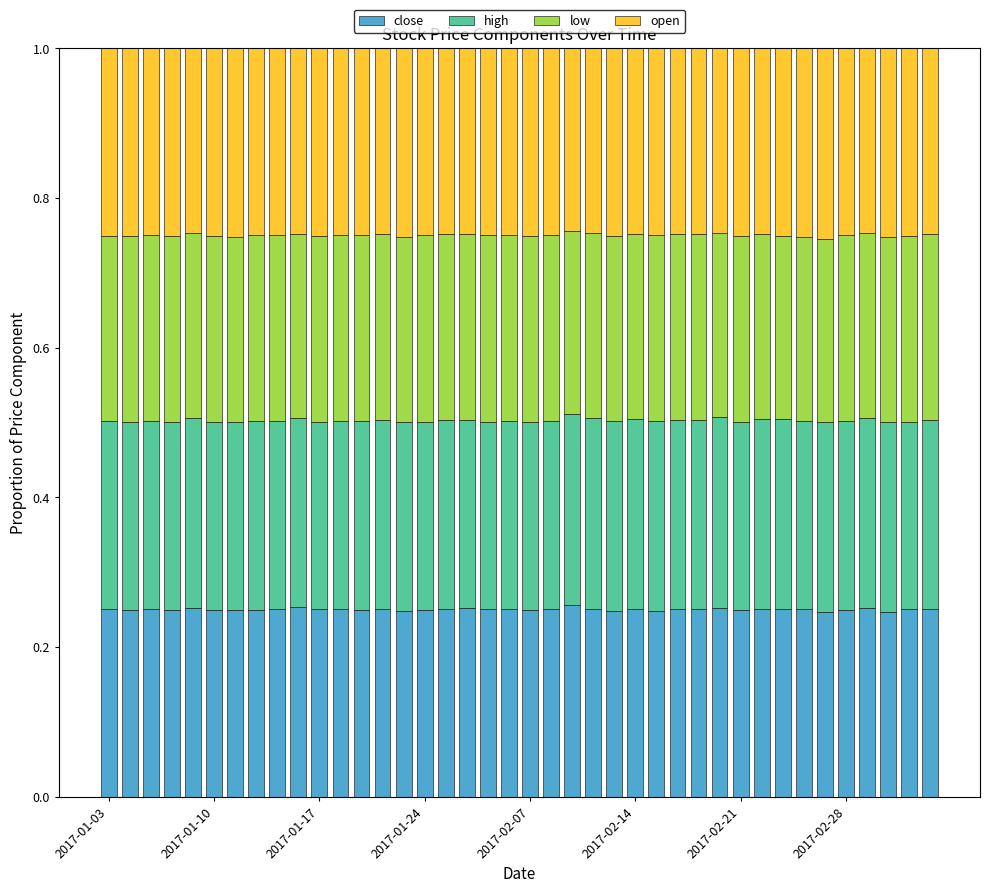

Count the close values in the range 0 to 1.

40